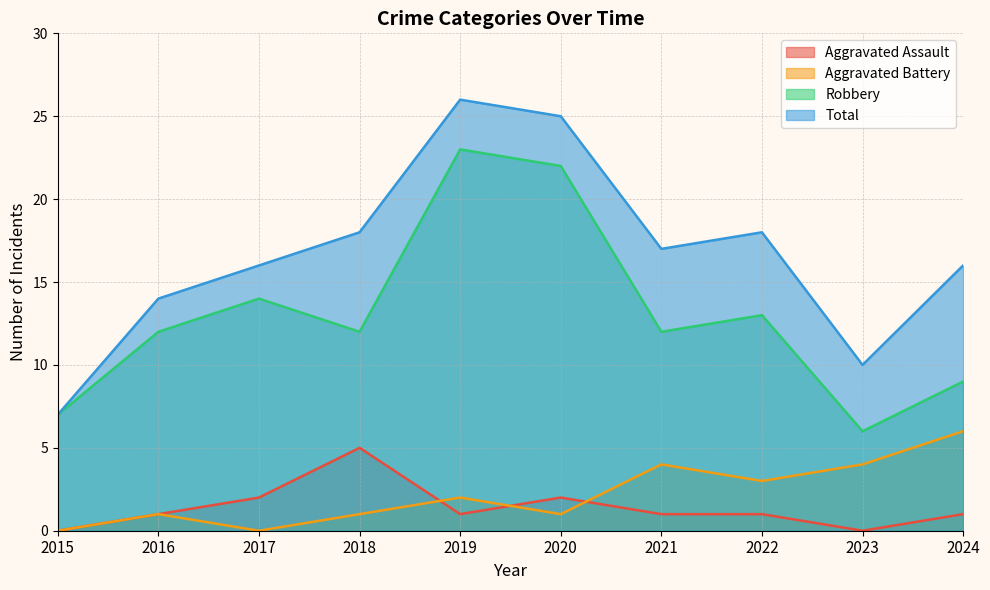

At which label is Aggravated Assault closest to 2?

2017